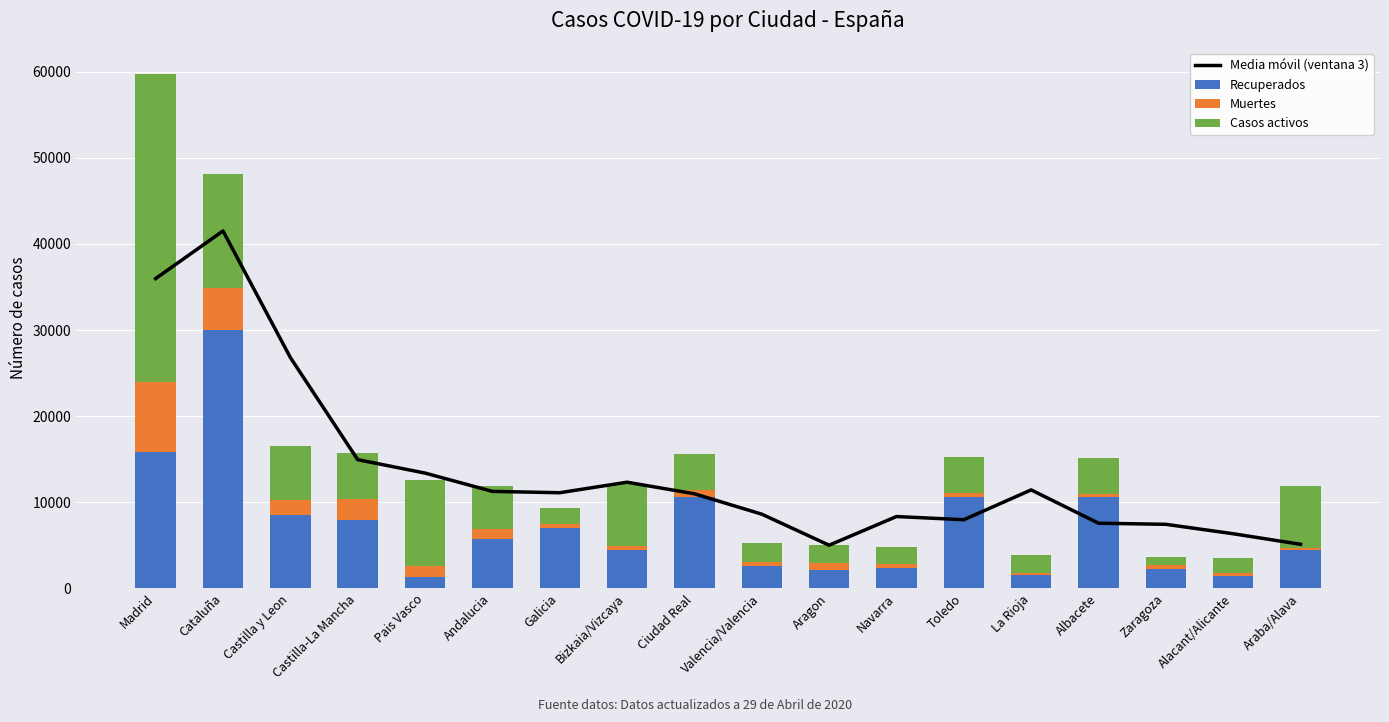

Reading left to right, list all the values displayed in this chart.

Media móvil (ventana 3): Madrid=35980.7	Cataluña=41510.3	Castilla y Leon=26817.7	Castilla-La Mancha=14953.0	Pais Vasco=13394.3	Andalucia=11268.3	Galicia=11113.0	Bizkaia/Vizcaya=12334.3	Ciudad Real=10989.0	Valencia/Valencia=8624.3	Aragon=5018.3	Navarra=8347.3	Toledo=7978.3	La Rioja=11441.3	Albacete=7574.3	Zaragoza=7444.7	Alacant/Alicante=6350.3	Araba/Alava=5124.3
Recuperados: Madrid=15895.0	Cataluña=30031.0	Castilla y Leon=8556.0	Castilla-La Mancha=8004.0	Pais Vasco=1335.0	Andalucia=5706.0	Galicia=7075.0	Bizkaia/Vizcaya=4423.0	Ciudad Real=10597.0	Valencia/Valencia=2583.0	Aragon=2188.0	Navarra=2349.0	Toledo=10597.0	La Rioja=1507.0	Albacete=10597.0	Zaragoza=2274.0	Alacant/Alicante=1443.0	Araba/Alava=4423.0
Muertes: Madrid=8048.0	Cataluña=4808.0	Castilla y Leon=1710.0	Castilla-La Mancha=2396.0	Pais Vasco=1255.0	Andalucia=1168.0	Galicia=412.0	Bizkaia/Vizcaya=551.0	Ciudad Real=802.0	Valencia/Valencia=515.0	Aragon=735.0	Navarra=432.0	Toledo=504.0	La Rioja=326.0	Albacete=373.0	Zaragoza=491.0	Alacant/Alicante=388.0	Araba/Alava=318.0
Casos activos: Madrid=35841.0	Cataluña=13319.0	Castilla y Leon=6323.0	Castilla-La Mancha=5306.0	Pais Vasco=9974.0	Andalucia=5039.0	Galicia=1841.0	Bizkaia/Vizcaya=7124.0	Ciudad Real=4178.0	Valencia/Valencia=2194.0	Aragon=2081.0	Navarra=1978.0	Toledo=4178.0	La Rioja=2064.0	Albacete=4178.0	Zaragoza=913.0	Alacant/Alicante=1677.0	Araba/Alava=7124.0